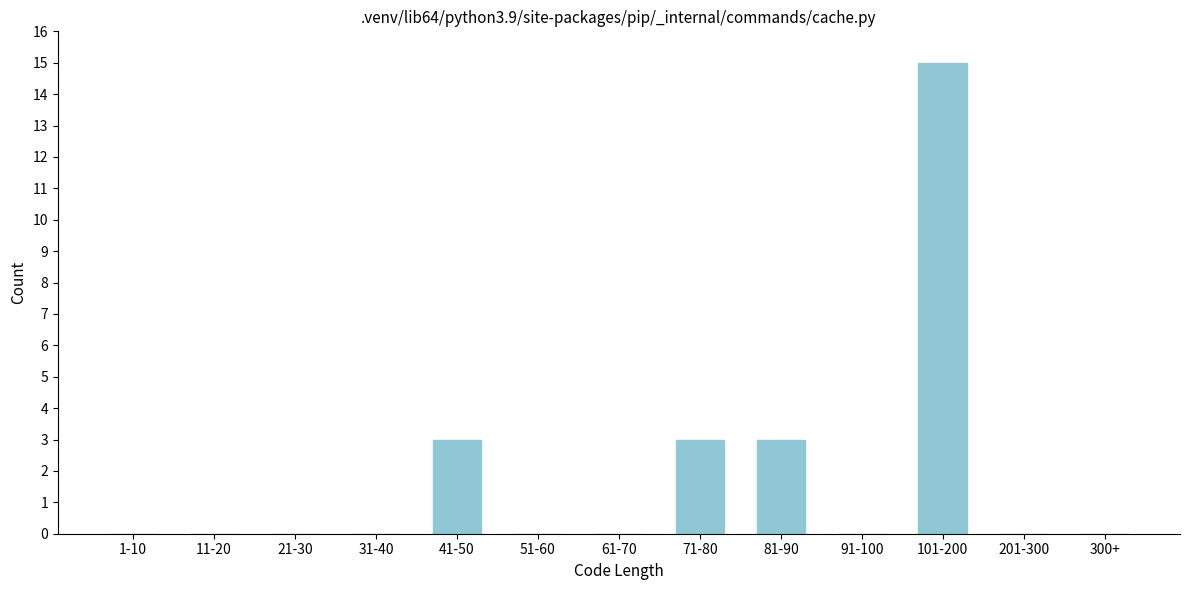

Reading left to right, transcribe all the data shown in this chart.

1-10=0	11-20=0	21-30=0	31-40=0	41-50=3	51-60=0	61-70=0	71-80=3	81-90=3	91-100=0	101-200=15	201-300=0	300+=0